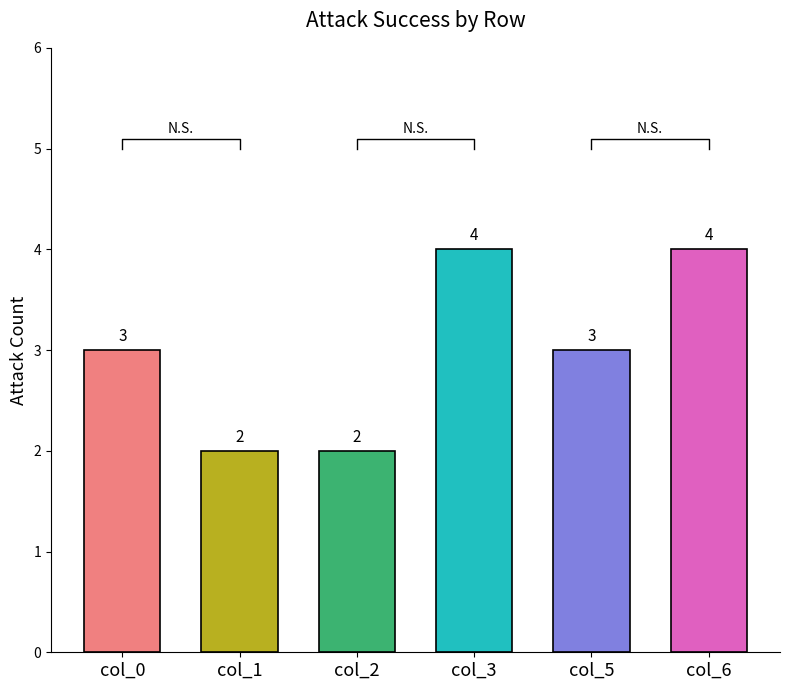

Reading left to right, transcribe all the data shown in this chart.

col_0: 0=0	1=0	2=1	3=0	4=1	5=0	6=1	7=0	8=0	9=0
col_1: 0=0	1=0	2=0	3=0	4=0	5=0	6=0	7=0	8=1	9=1
col_2: 0=1	1=0	2=0	3=1	4=0	5=0	6=0	7=0	8=0	9=0
col_3: 0=0	1=0	2=2	3=0	4=0	5=2	6=0	7=0	8=0	9=0
col_5: 0=0	1=0	2=1	3=2	4=0	5=0	6=0	7=0	8=0	9=0
col_6: 0=0	1=0	2=0	3=2	4=1	5=1	6=0	7=0	8=0	9=0